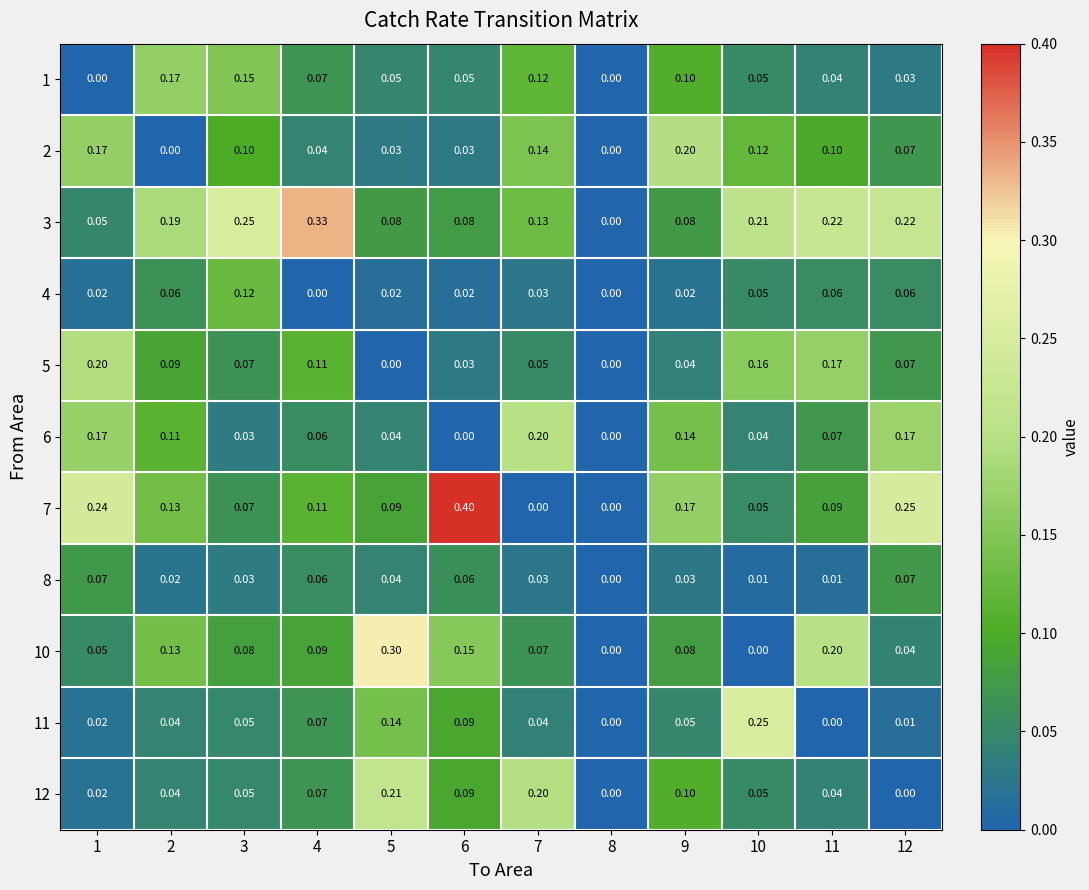

Count the number of categories in the chart.

12